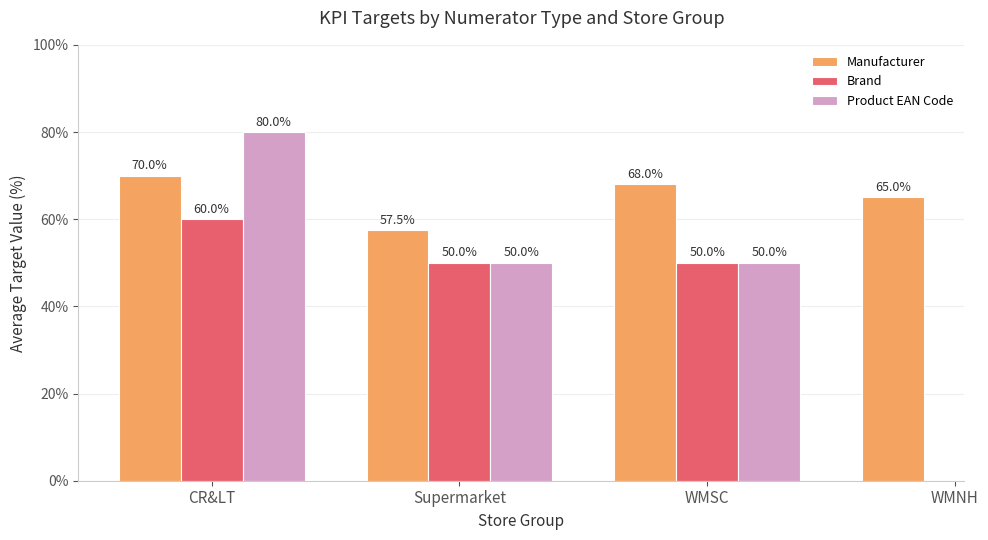

Is it true that Brand equals 60.0 at CR&LT?

True